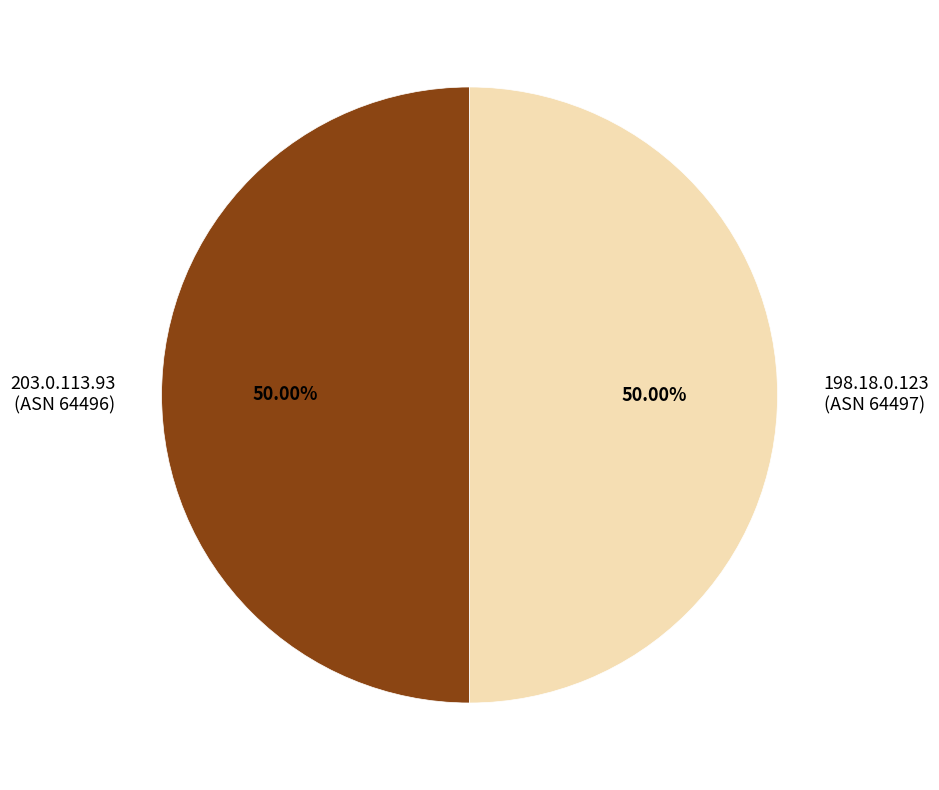

To the nearest percent, what percentage of the pie is 198.18.0.123?

50%